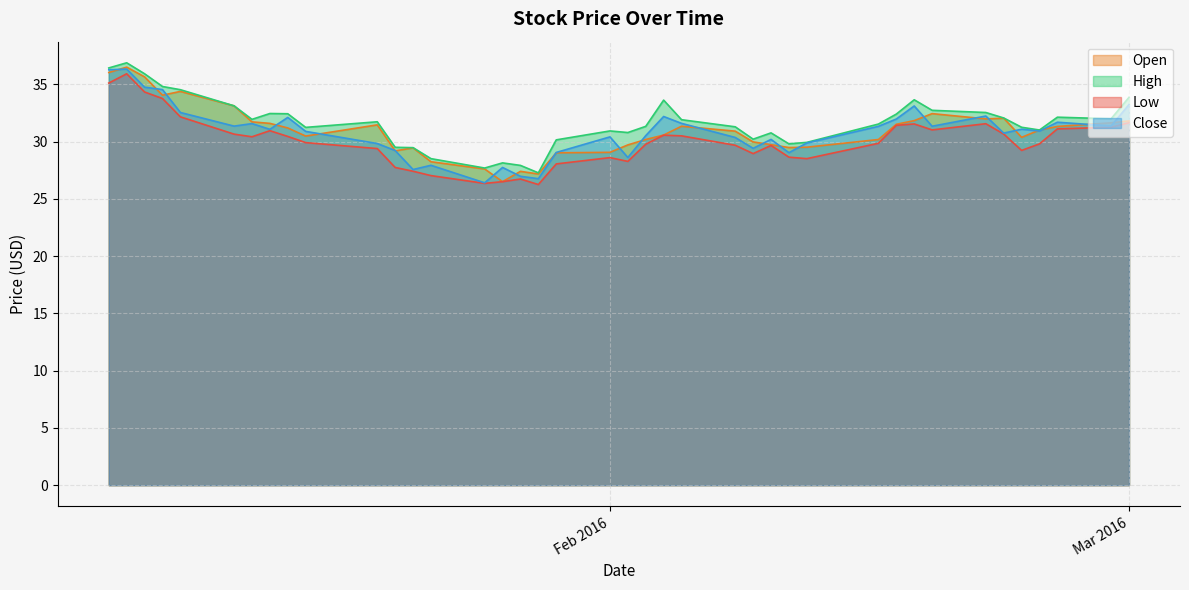

True or false: Low has more than 1 points higher than both neighbors.

True